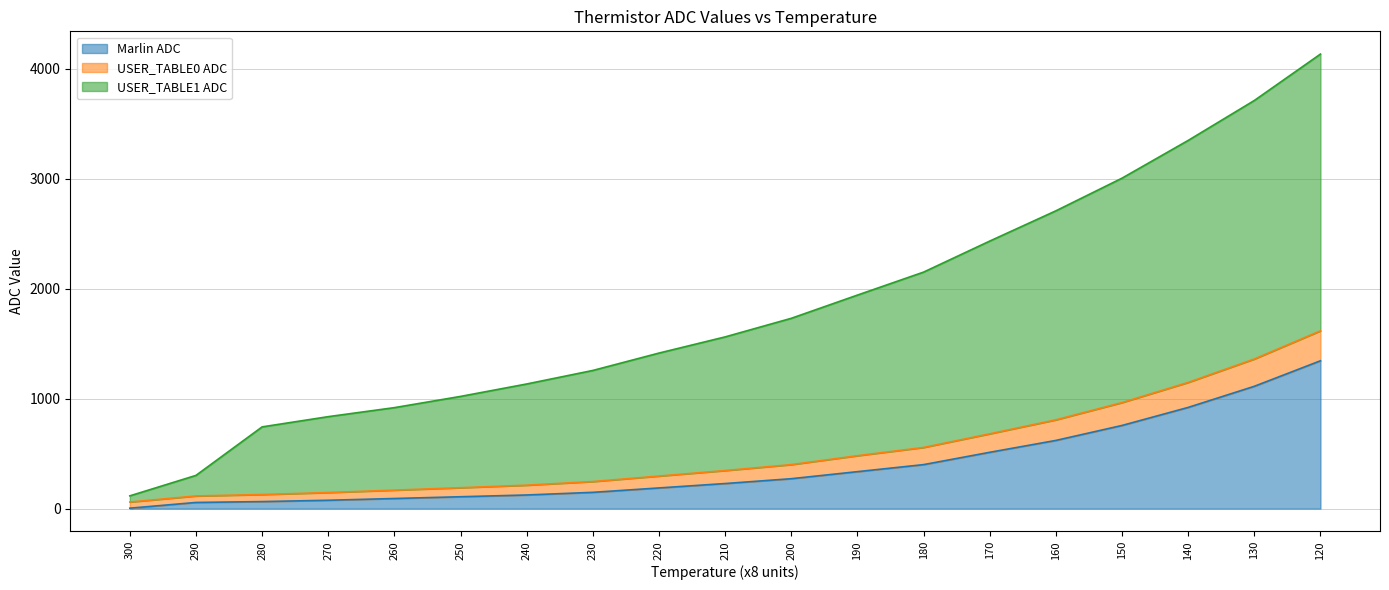

Is it true that Marlin ADC equals 1112 at 130?

True